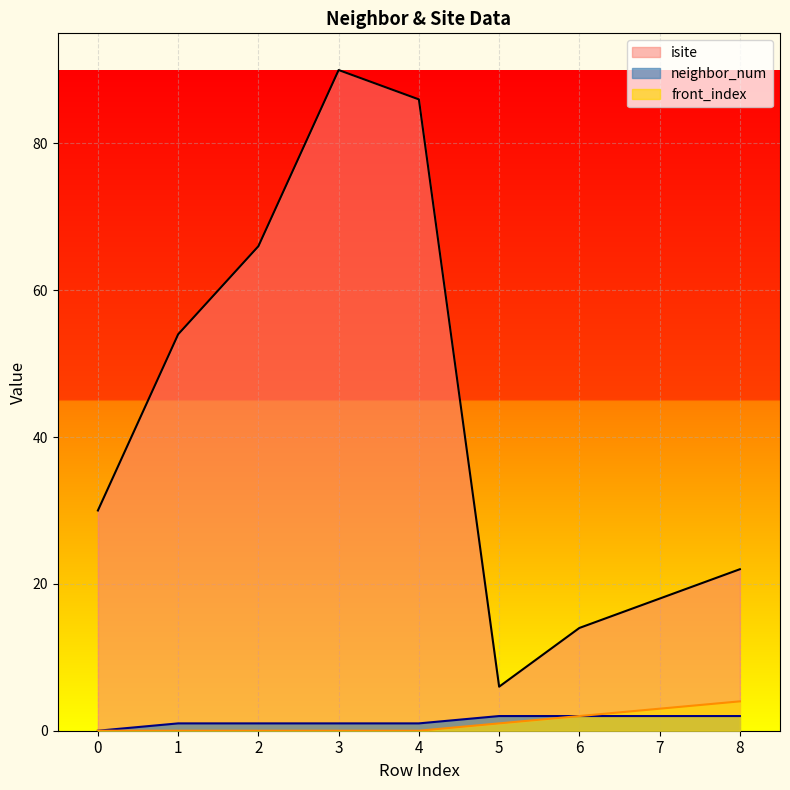

At which label does neighbor_num reach its peak?

5